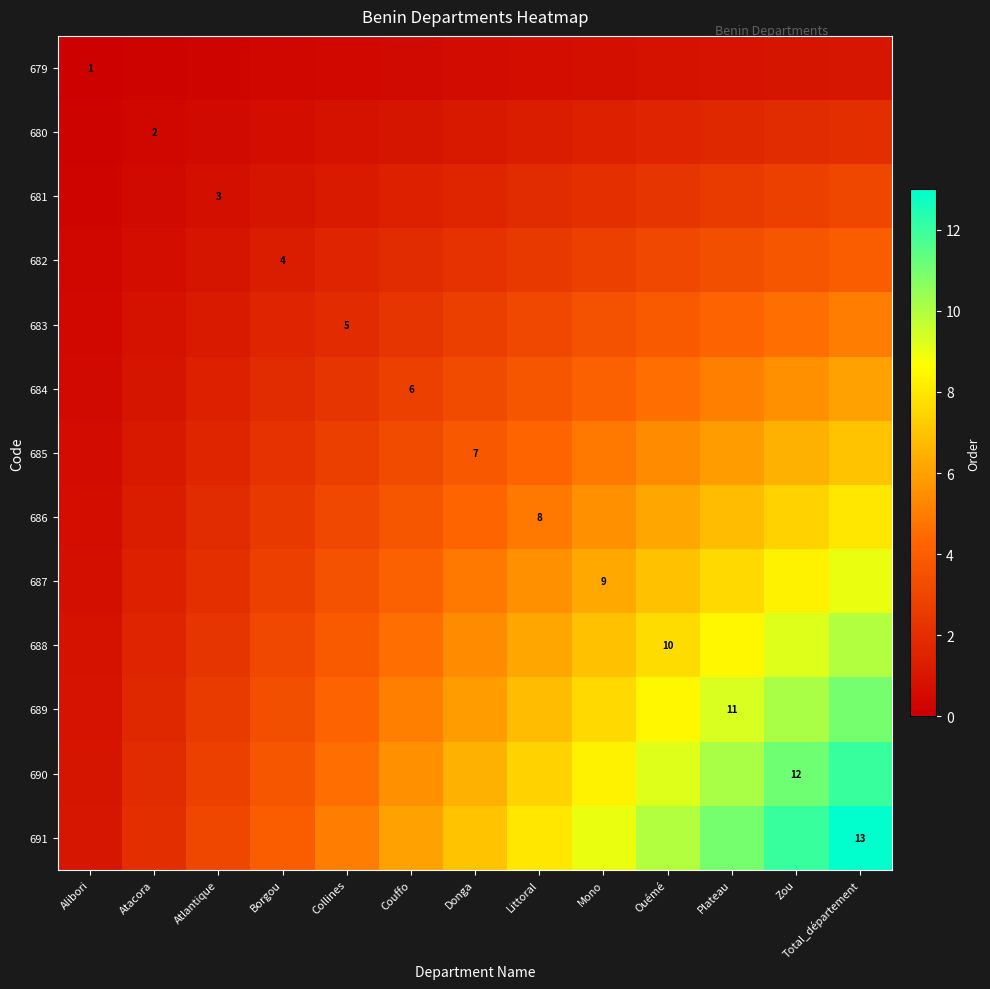

The value of 682 at Atacora is 0.3. True or false?

False